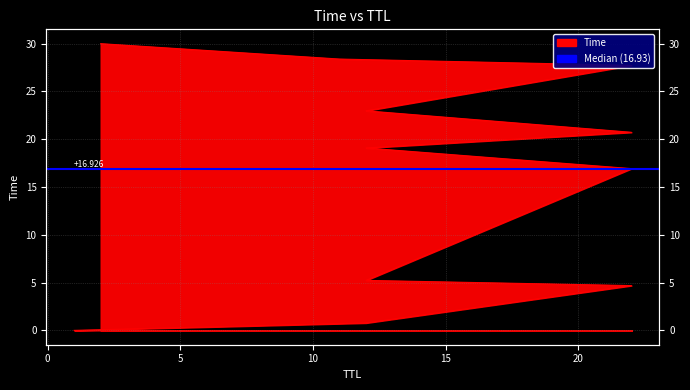

What is the approximate value at 12?

5.2